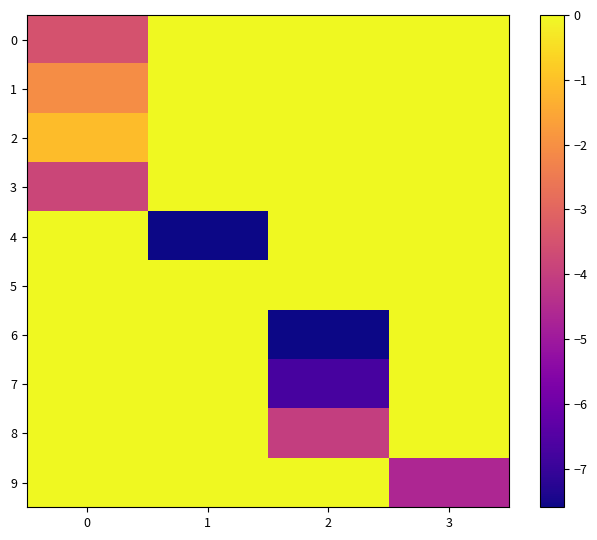

Rank the series at 2 from lowest to highest value.

6, 7, 8, 0, 1, 2, 3, 4, 5, 9